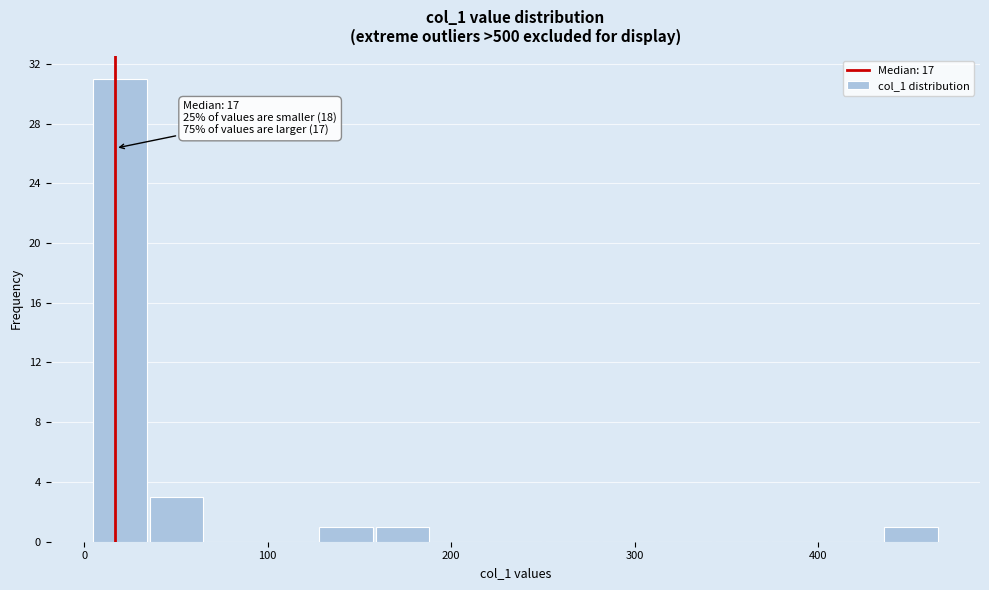

Read against the x-axis, roughly where is the centre of the tallest bar?

20